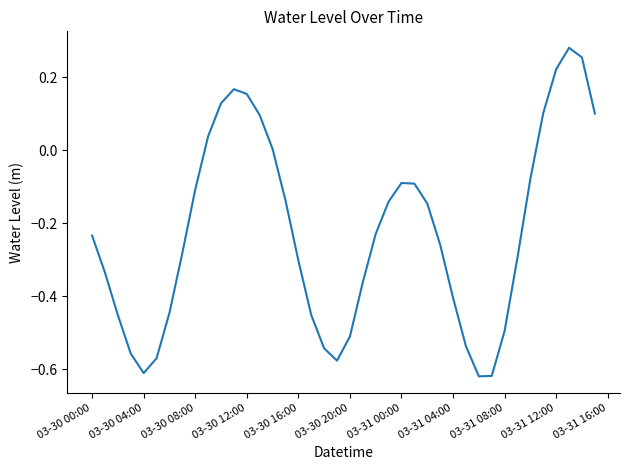

What is the difference between the maximum and minimum values?

0.9